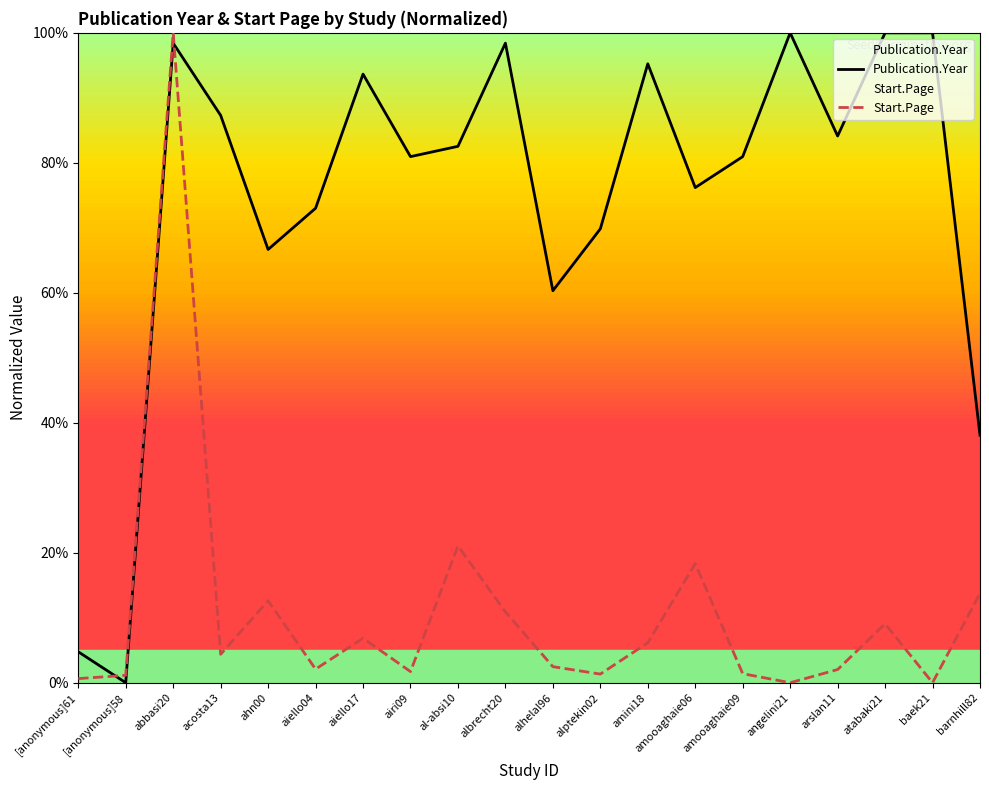

Where is Publication.Year nearest to the value 50?

alhelal96